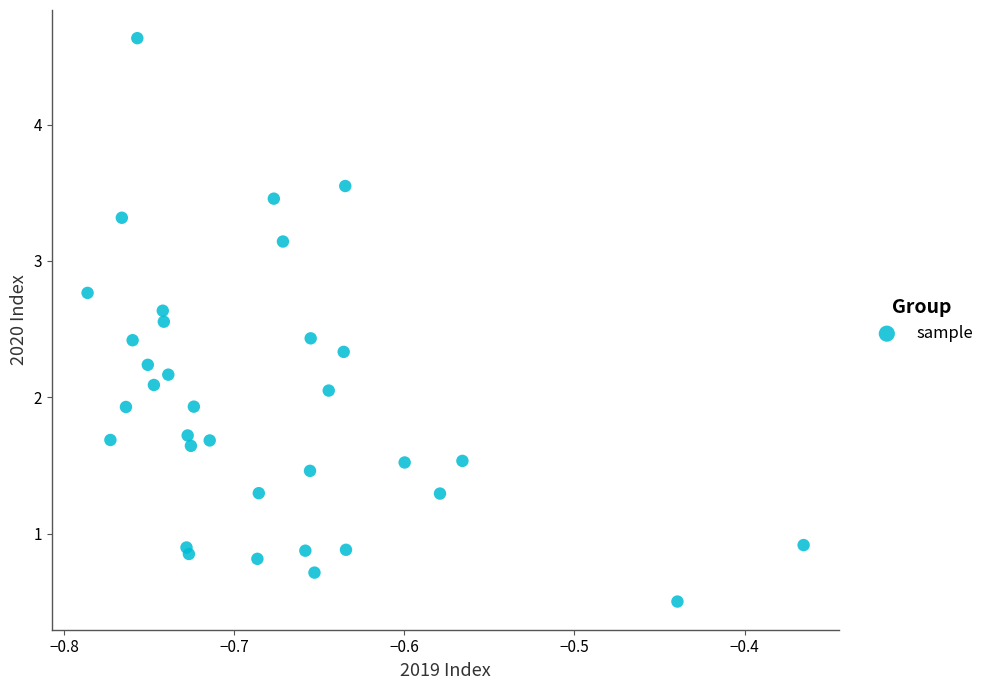

What is the range of Y values (max minus min)?

4.1